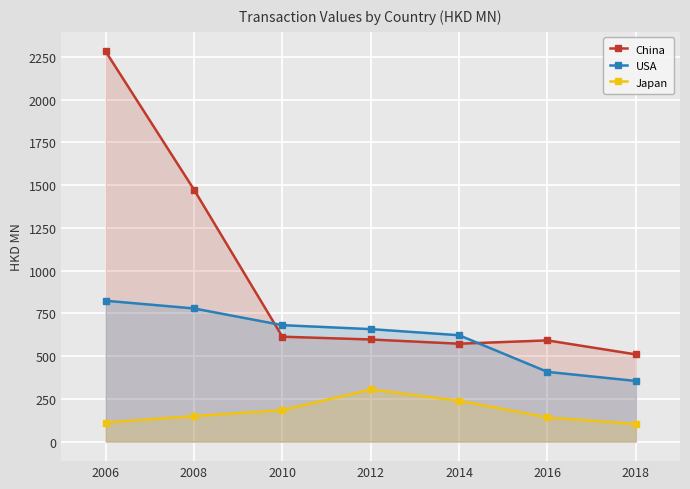

What is the difference between the maximum and minimum values in the China series?

1772.0